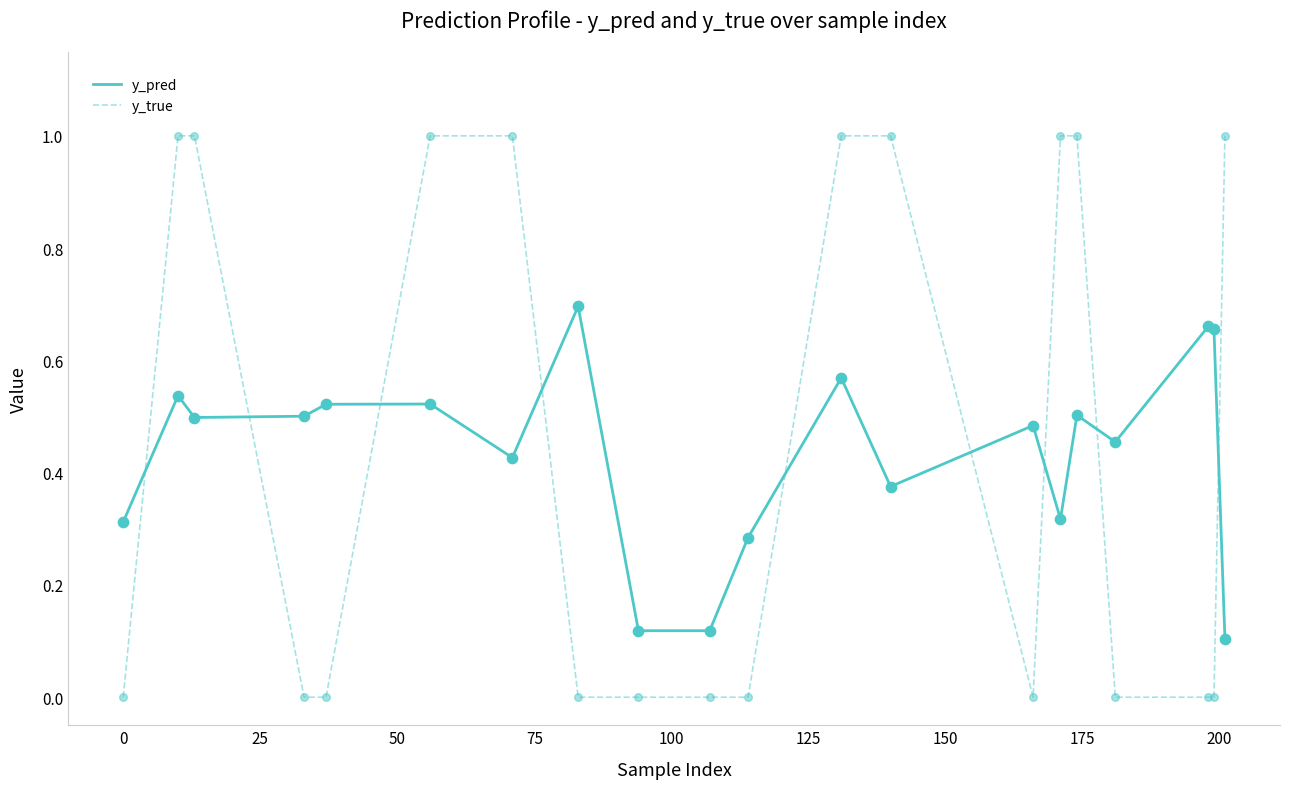

At how many categories does at least one series exceed 0?

20